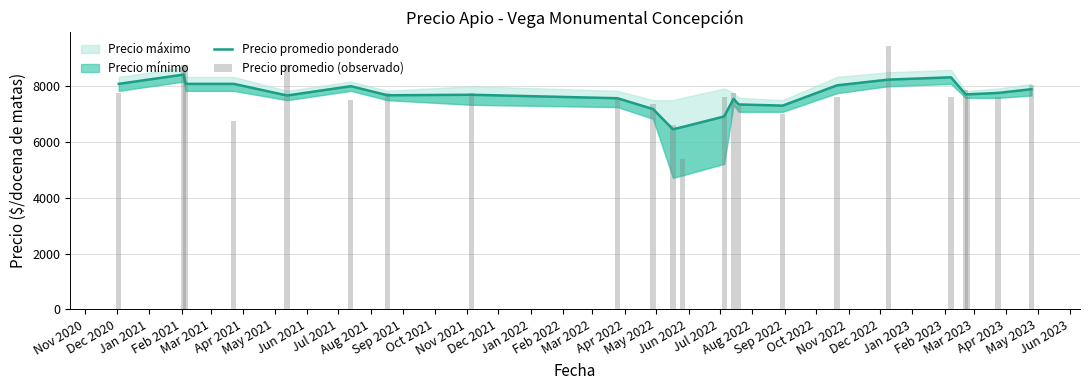

Between Dec 2020 and Feb 2022, which series saw the biggest shift?

Precio promedio (observado)